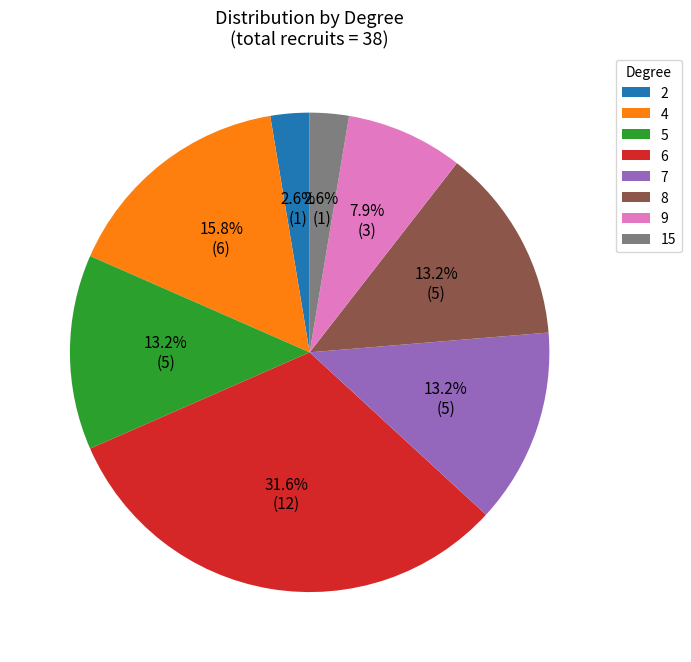

What percentage is the 8 slice, to the nearest percent?

13%